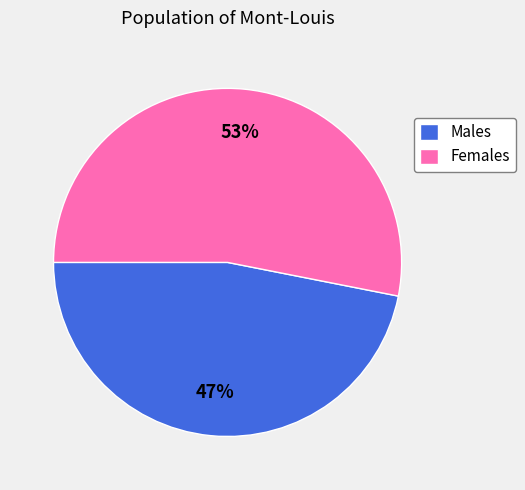

Combined, do Males and Females account for over 50%?

Yes